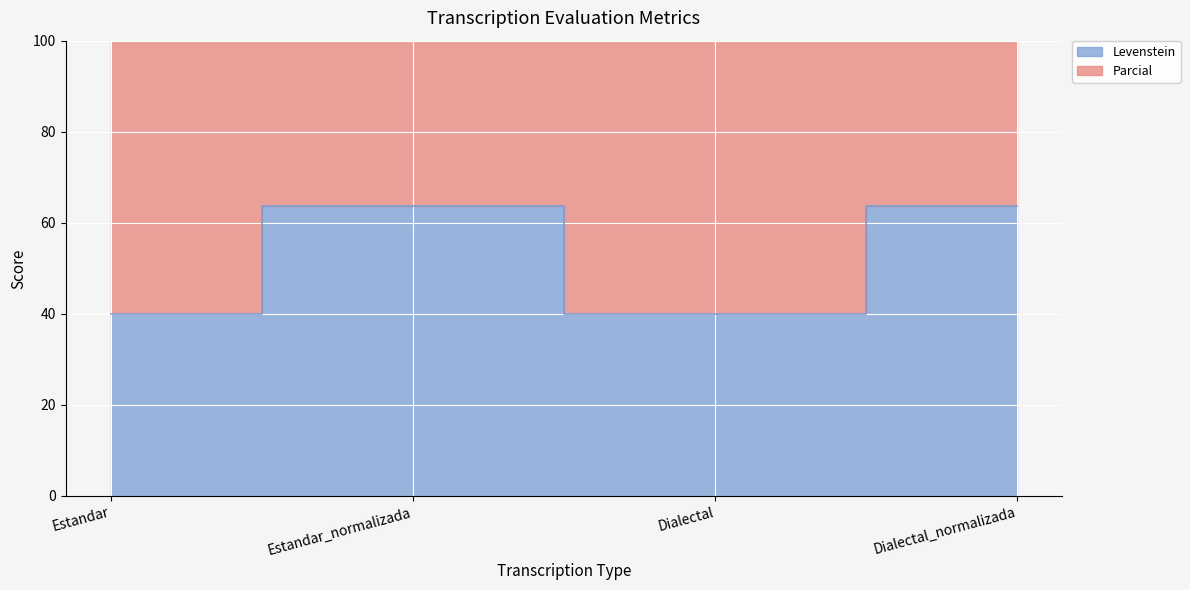

How many lines are shown in the chart?

1